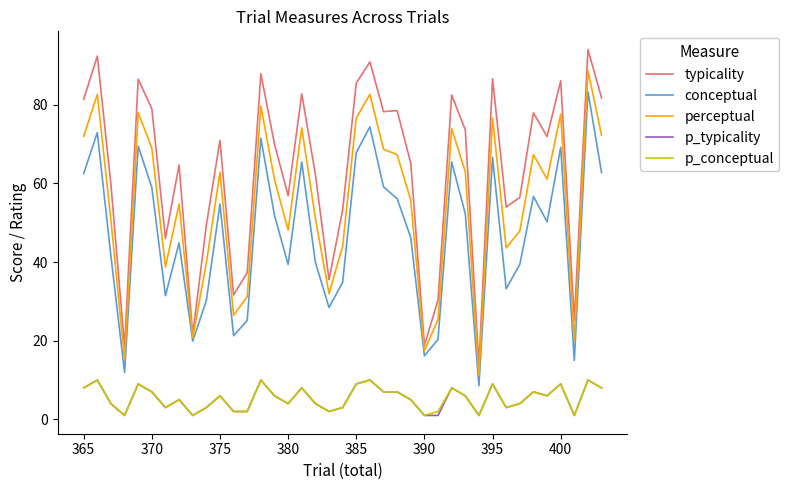

What is the lowest value of the conceptual series?

8.6